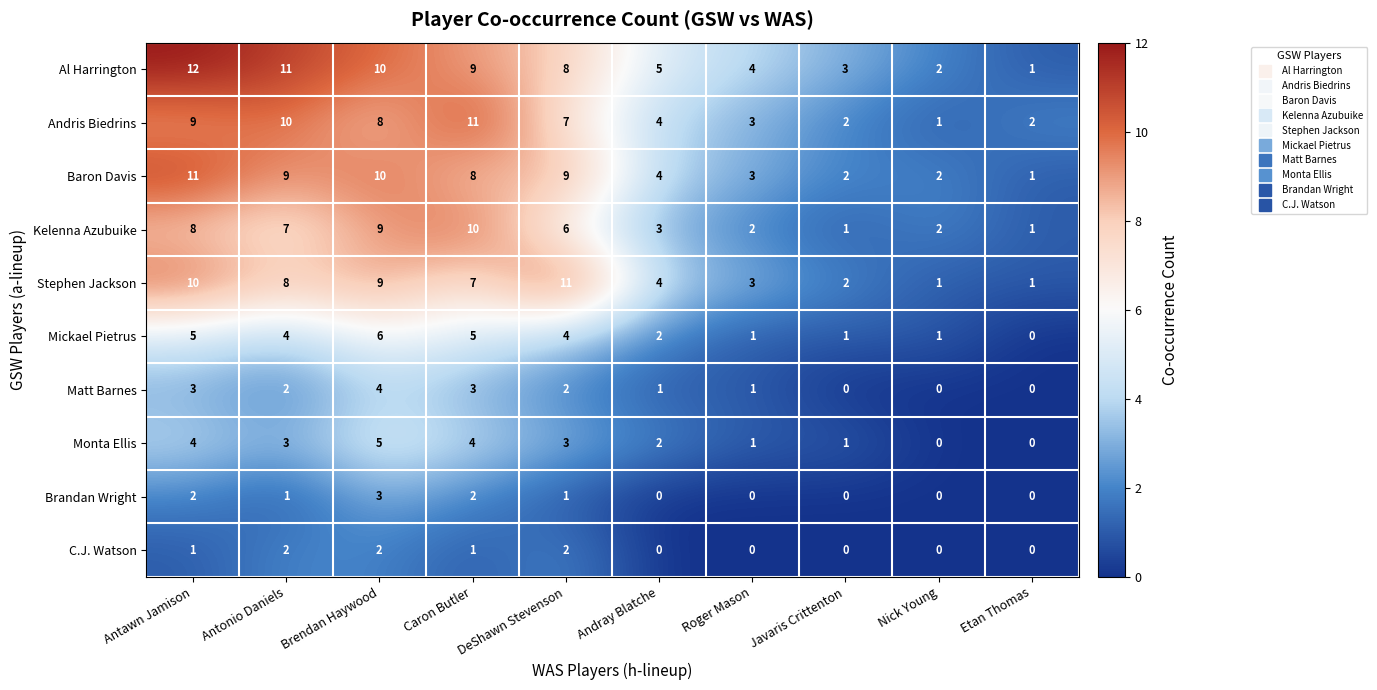

What is the maximum value shown in the chart?

12